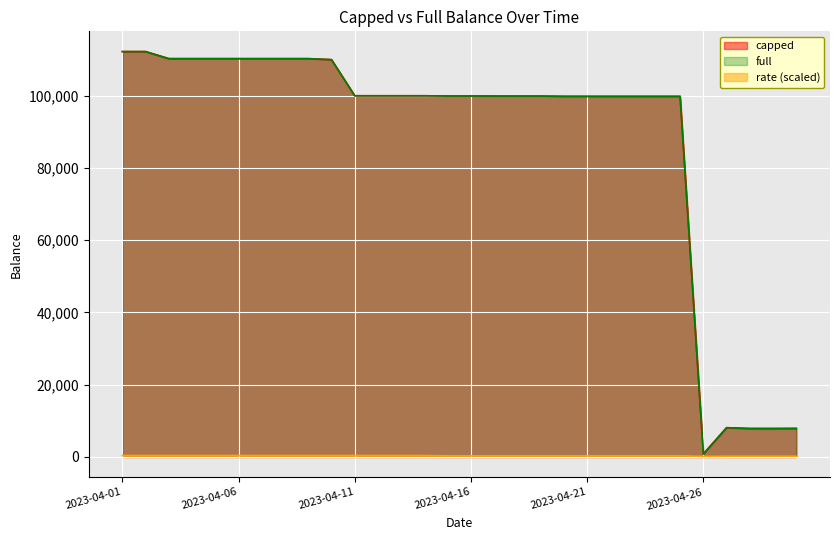

True or false: rate and full intersect in this chart.

False